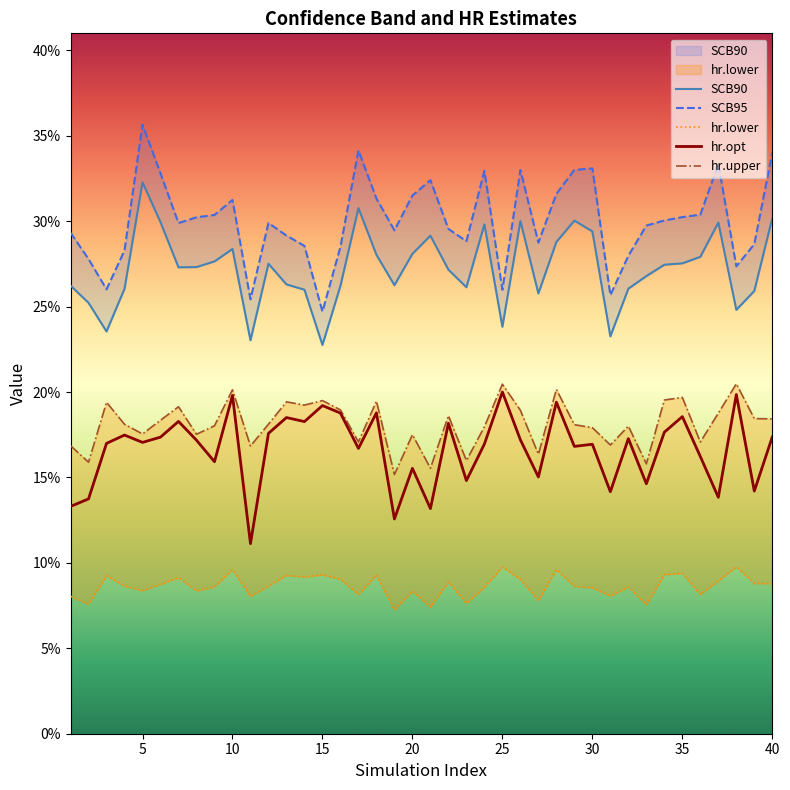

What is the sum of all SCB90 values?

10.9